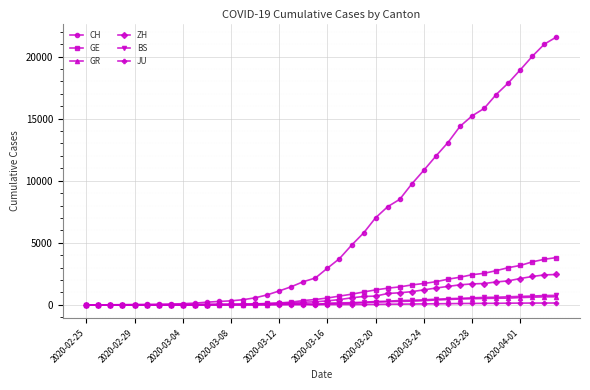

What is the greatest value displayed?

21580